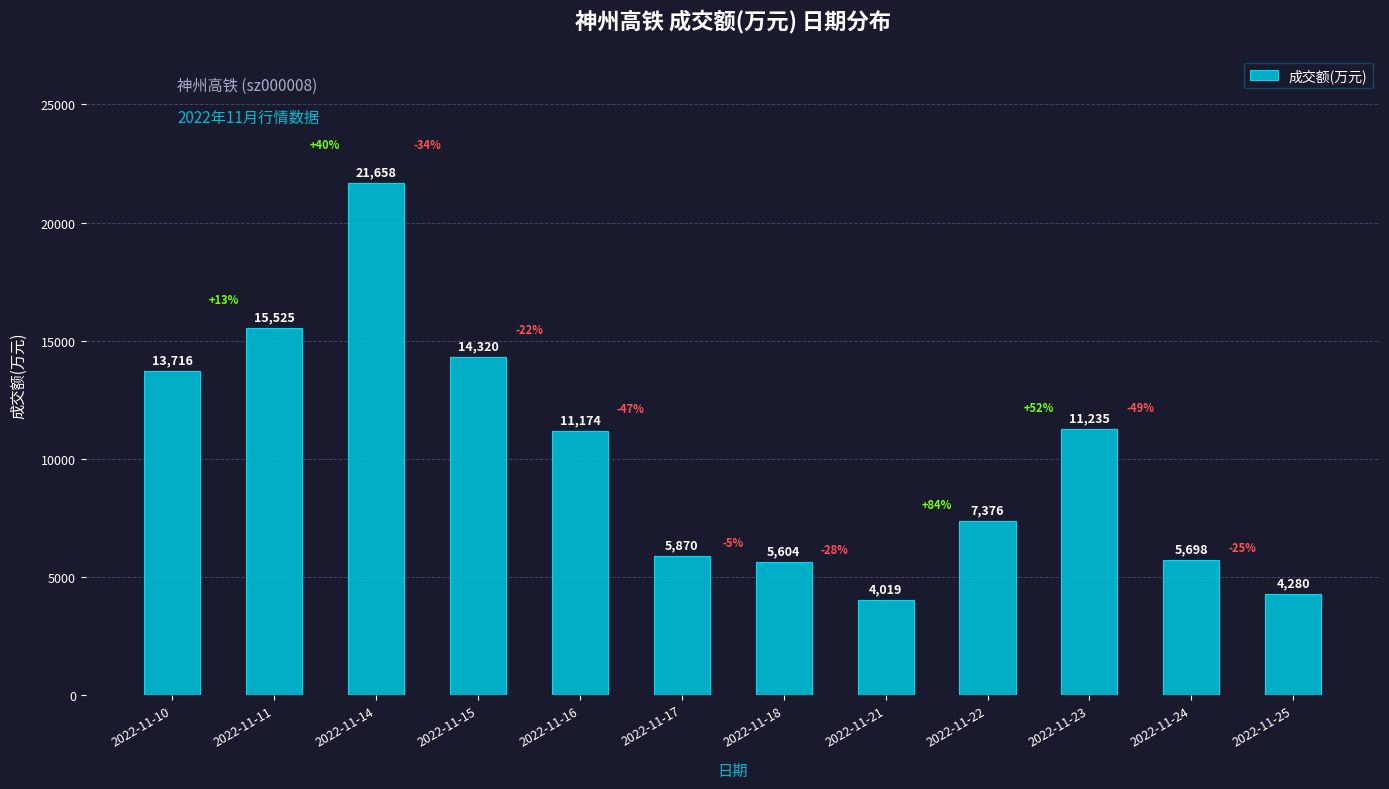

At which category does the chart reach its minimum across all series?

2022-11-21